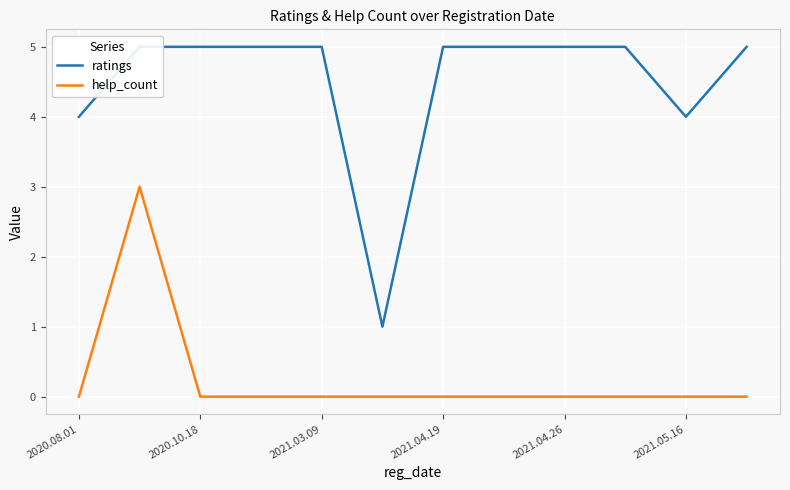

Is this an area chart (filled region under the line)?

No